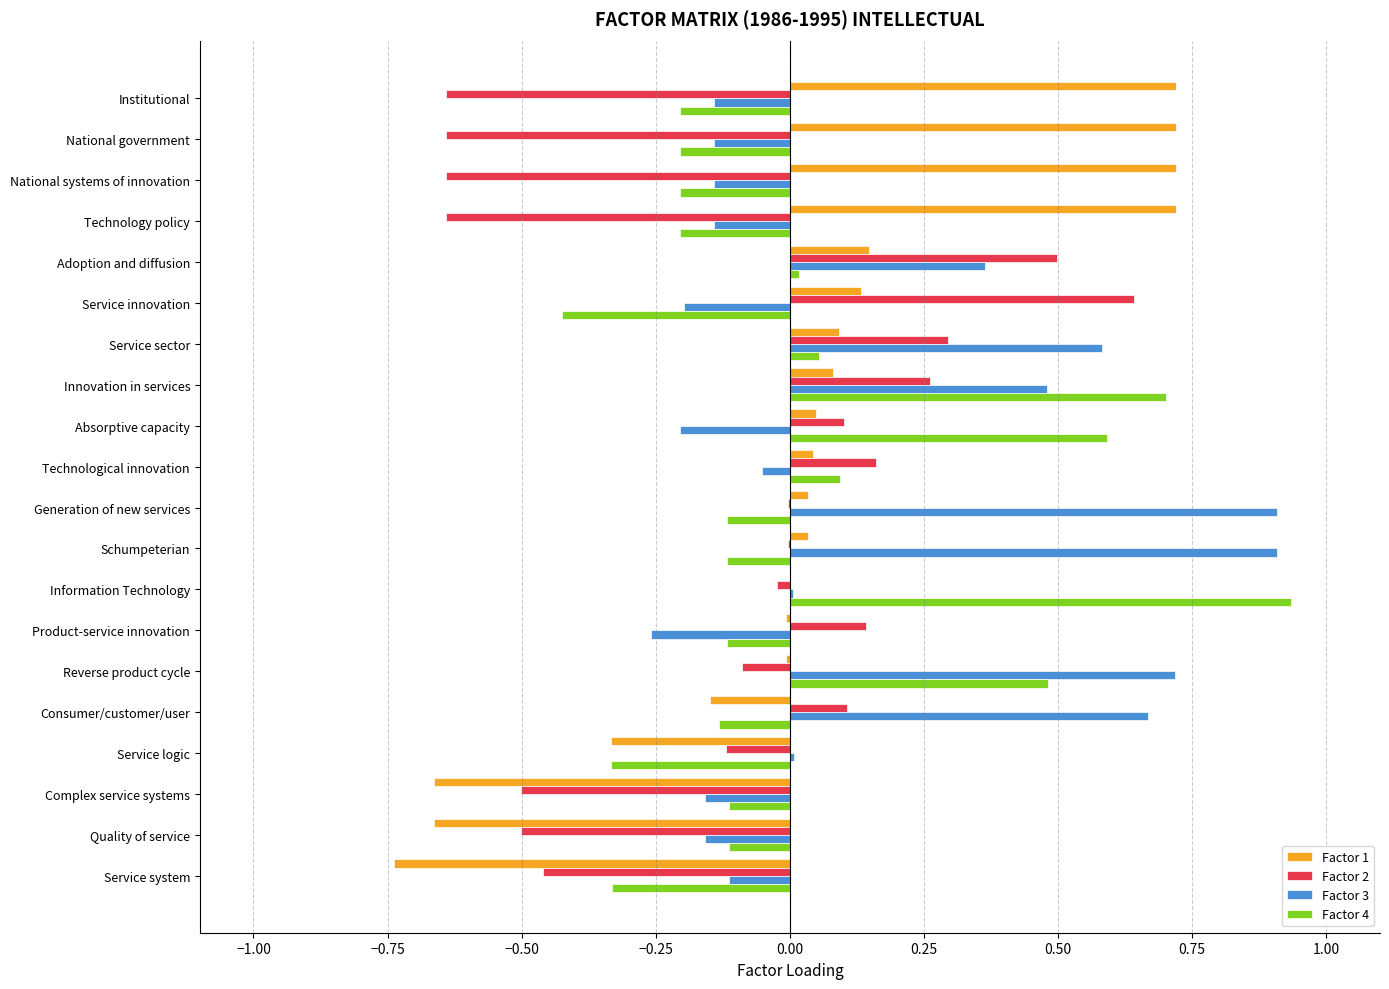

Is the value of Factor 3 at Innovation in services greater than the value of Factor 1 at National government?

No